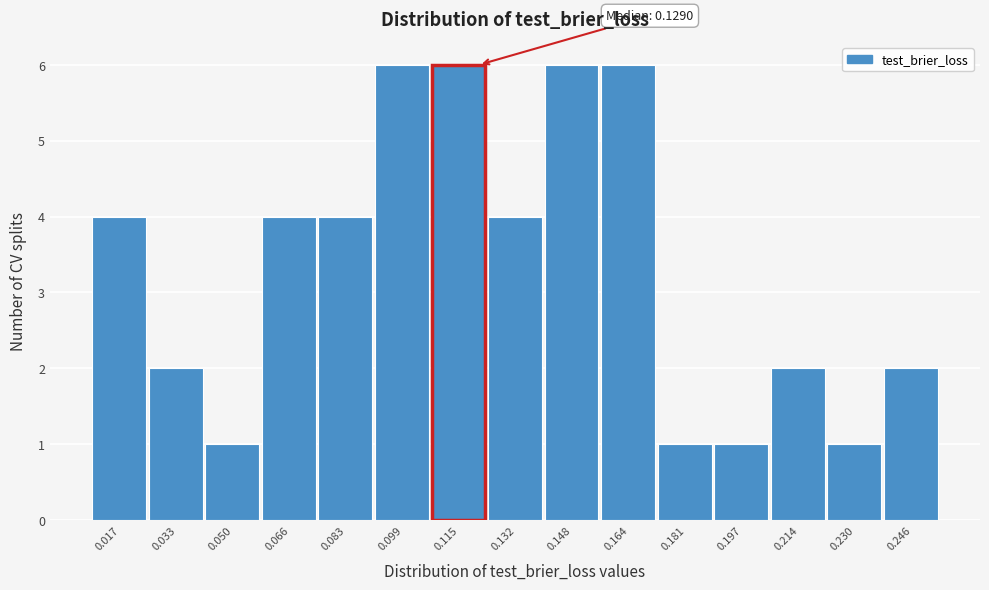

Reading right to left, what are all the values shown in this chart?

2	1	2	1	1	6	6	4	6	6	4	4	1	2	4